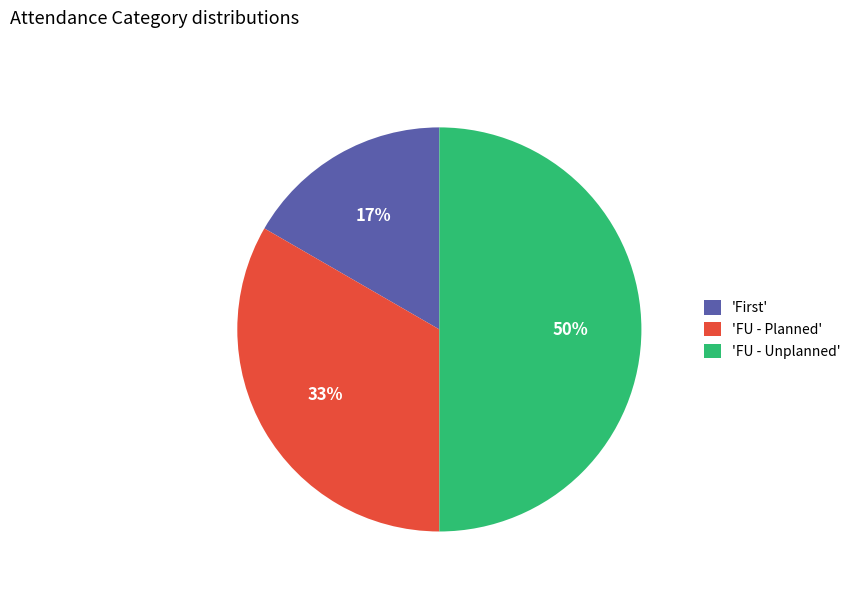

Which category has the smallest portion of the pie?

'First'